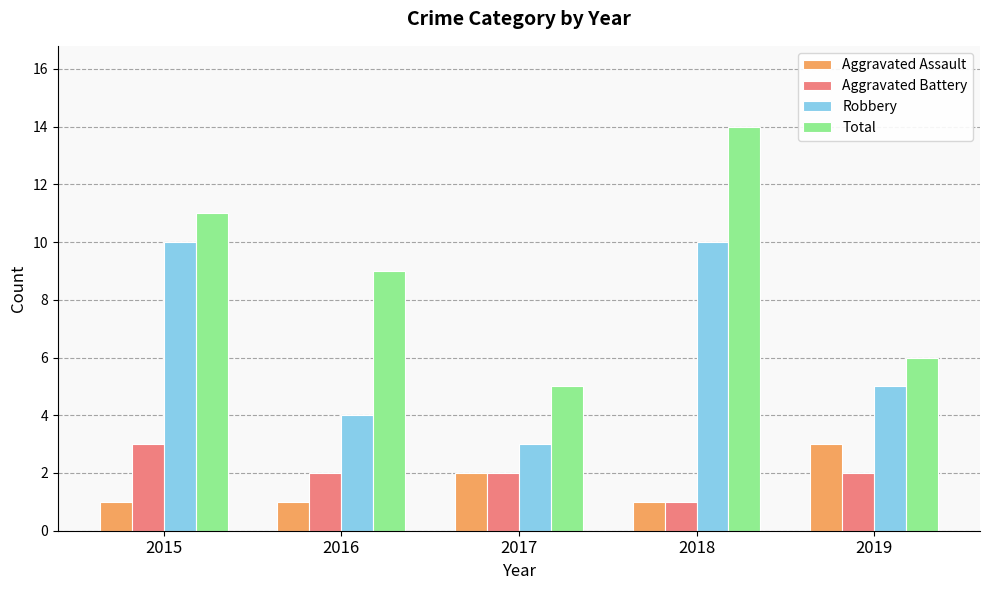

At which category is the sum across all series the highest?

2018